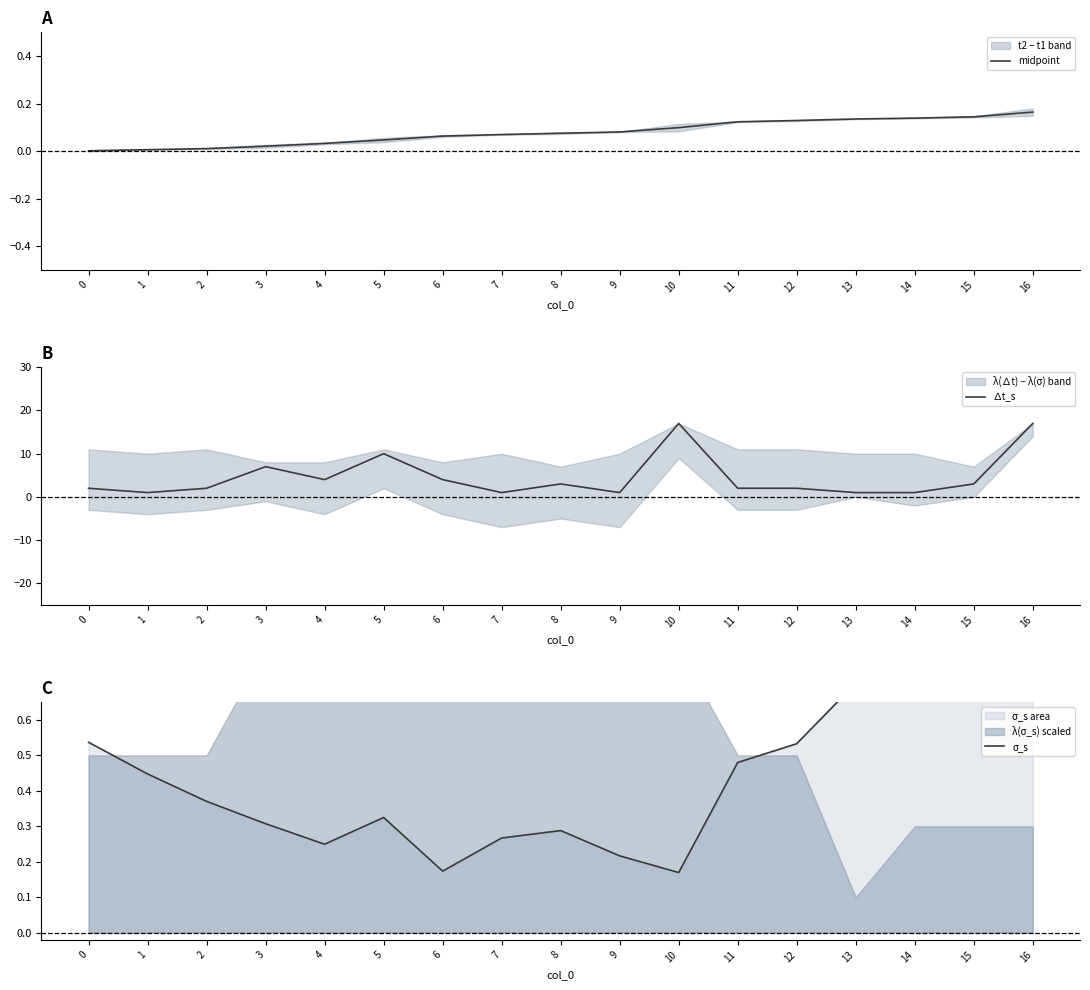

What is the difference between the highest and lowest values at 5?

10.0